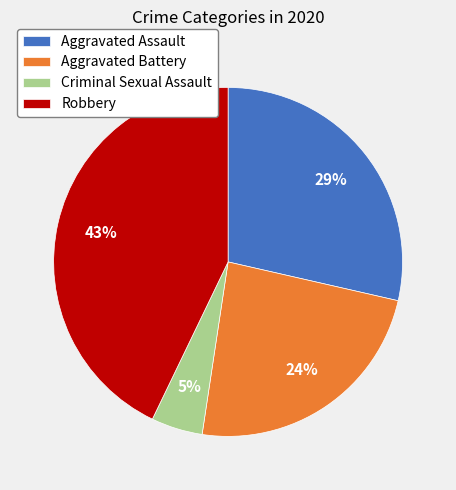

Rank the categories by value from lowest to highest.

Criminal Sexual Assault, Aggravated Battery, Aggravated Assault, Robbery